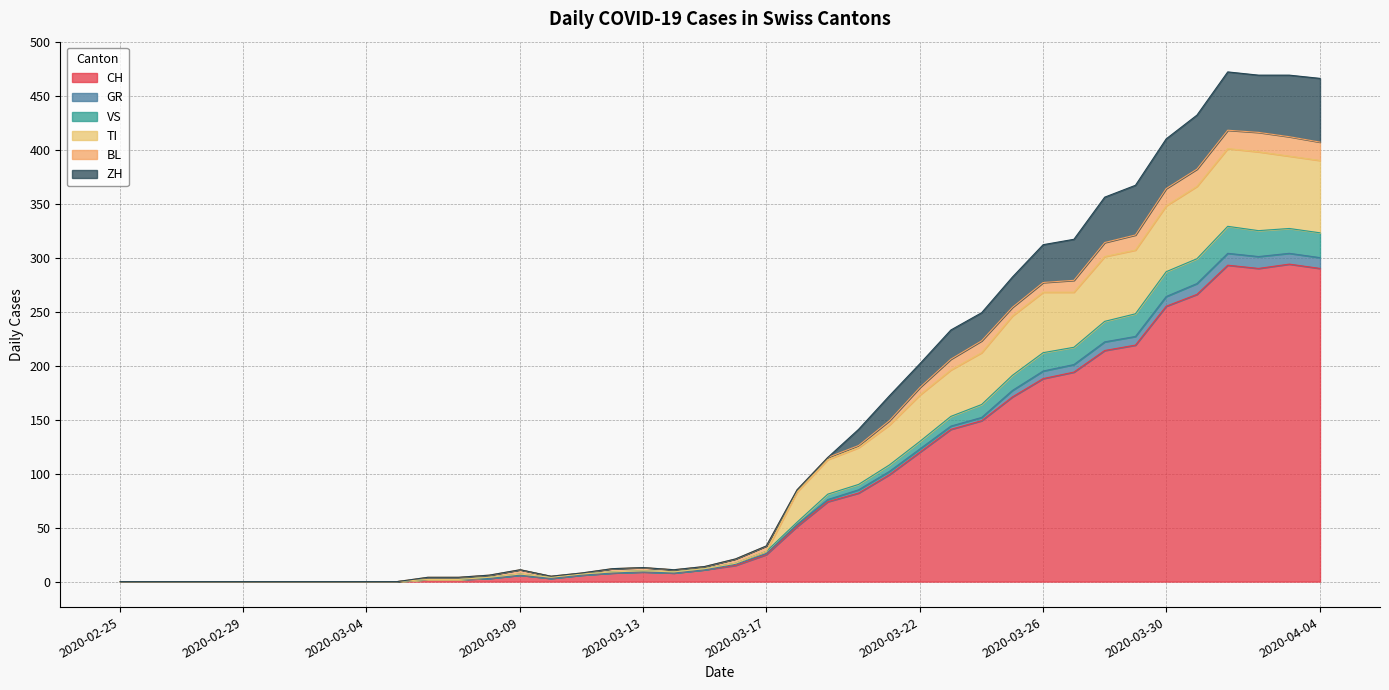

At which category is the sum across all series the highest?

2020-04-01